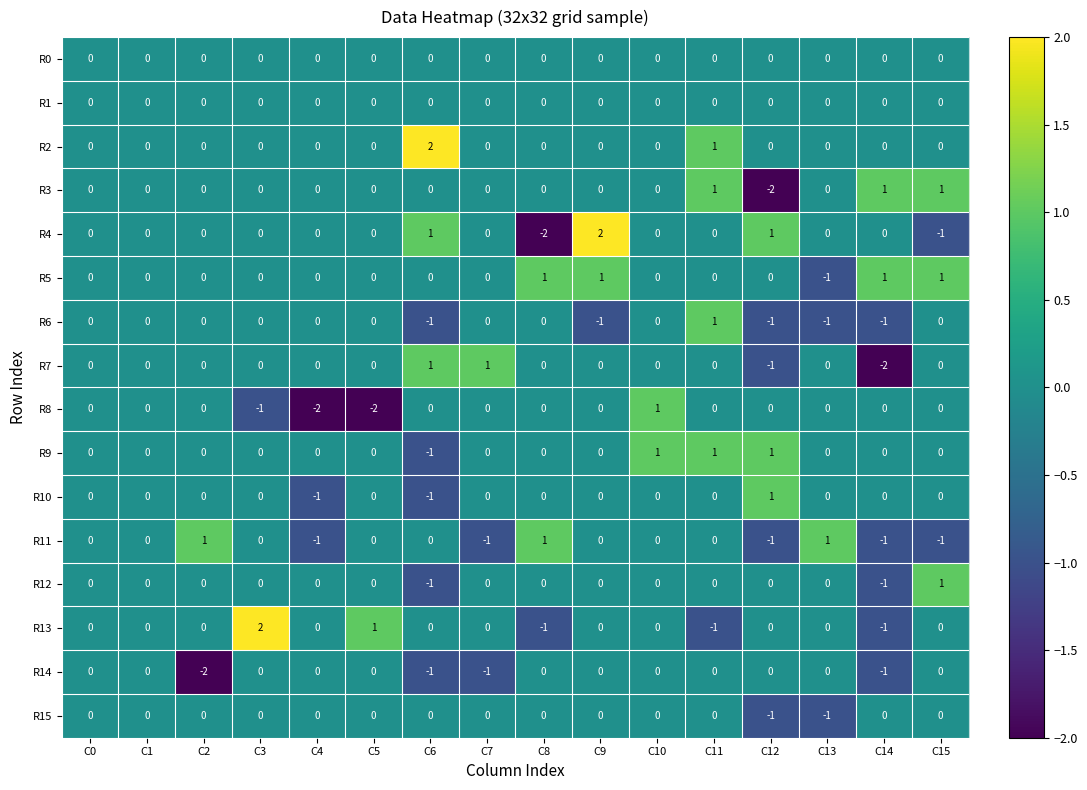

Which series has the widest spread of values?

R4